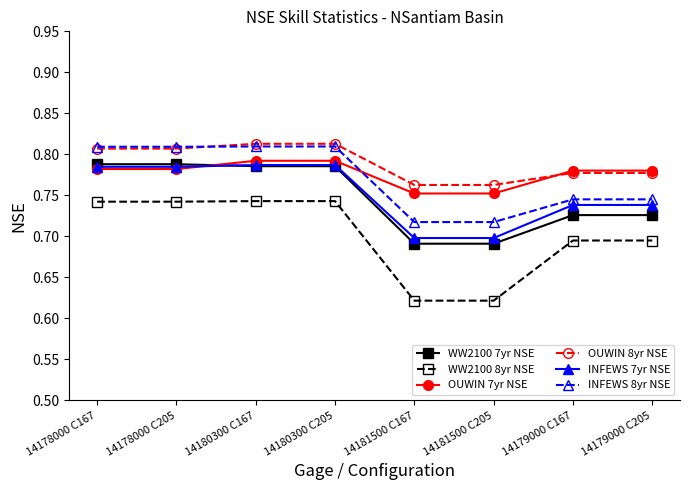

Which series has the widest spread of values?

WW2100 8yr NSE